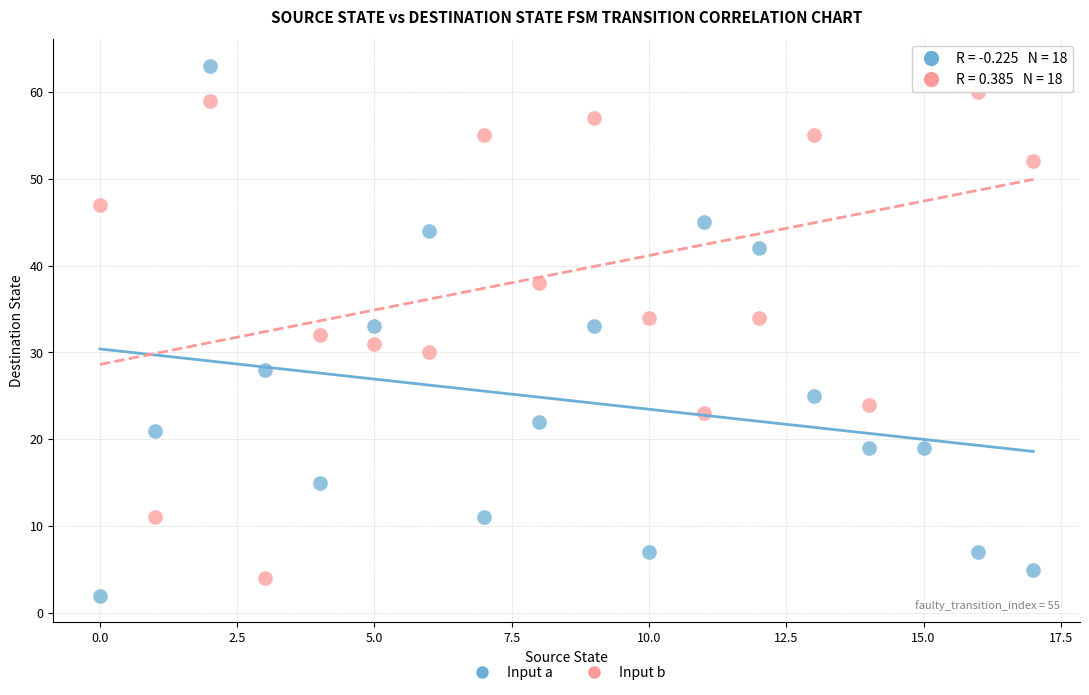

Across all data points, what is the range of Y values (max minus min)?

61